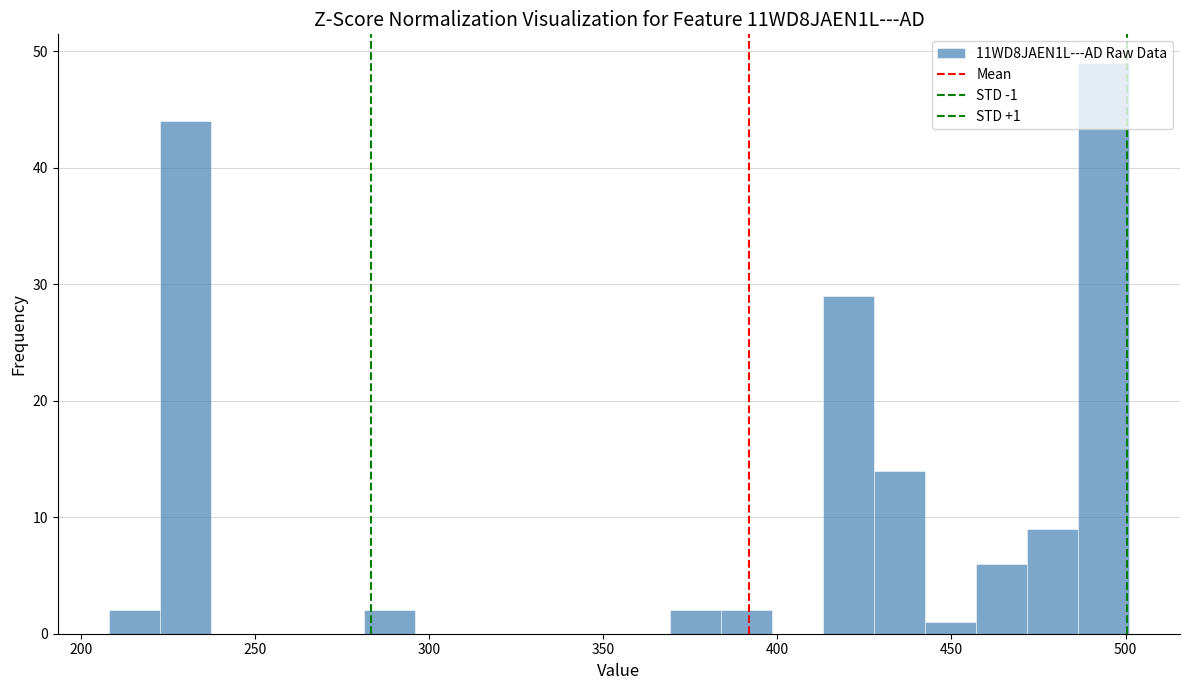

Around what value on the x-axis is the tallest bar? Give the approximate position of its centre, as read against the axis.

495